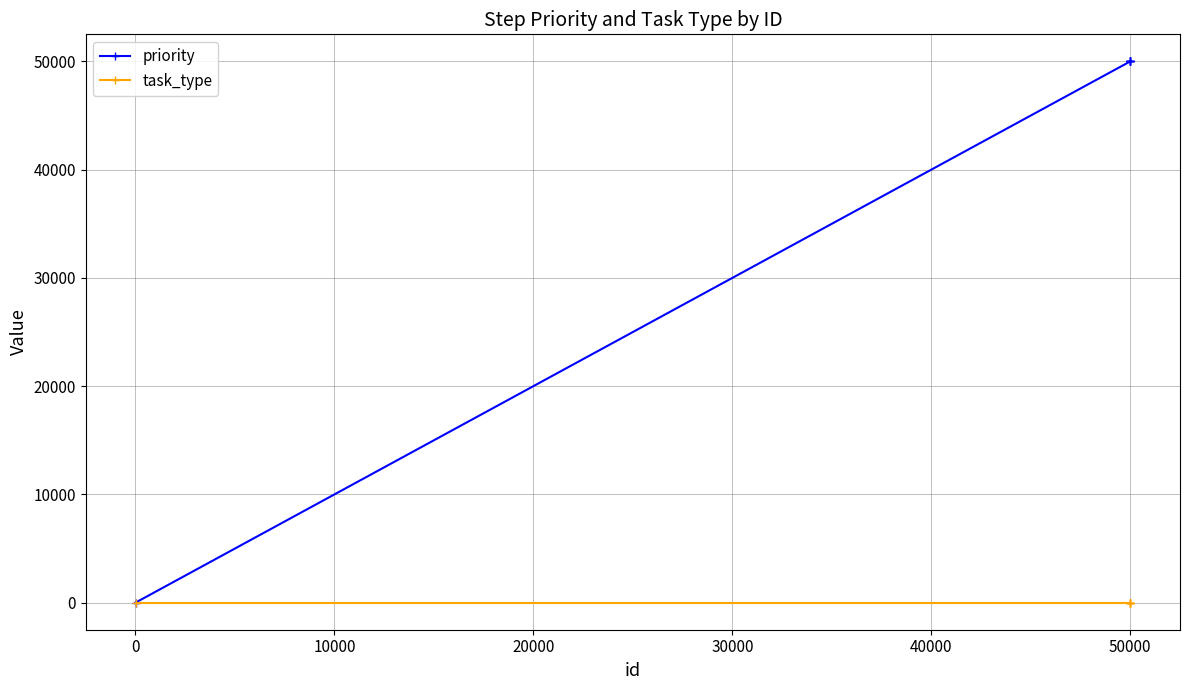

Rank the series by their maximum value, from lowest to highest.

task_type, priority